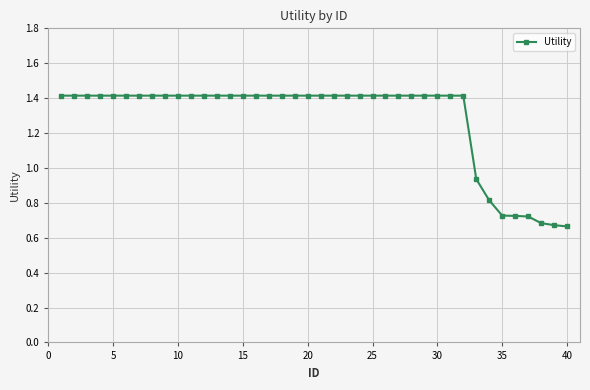

What is the average value?

1.3